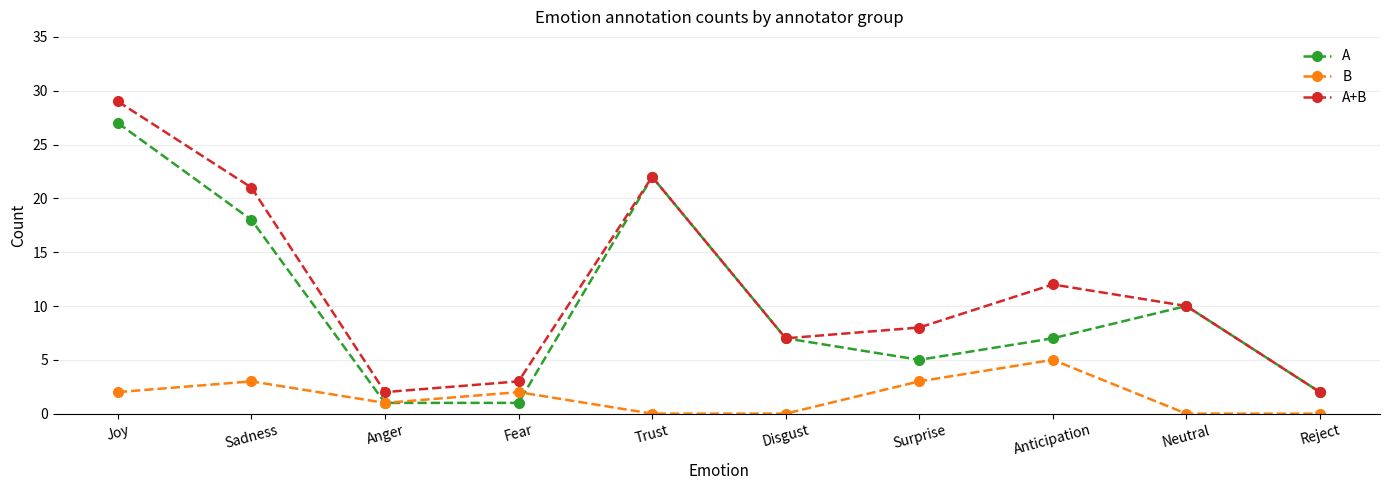

Rank the series by their maximum value, from lowest to highest.

B, A, A+B